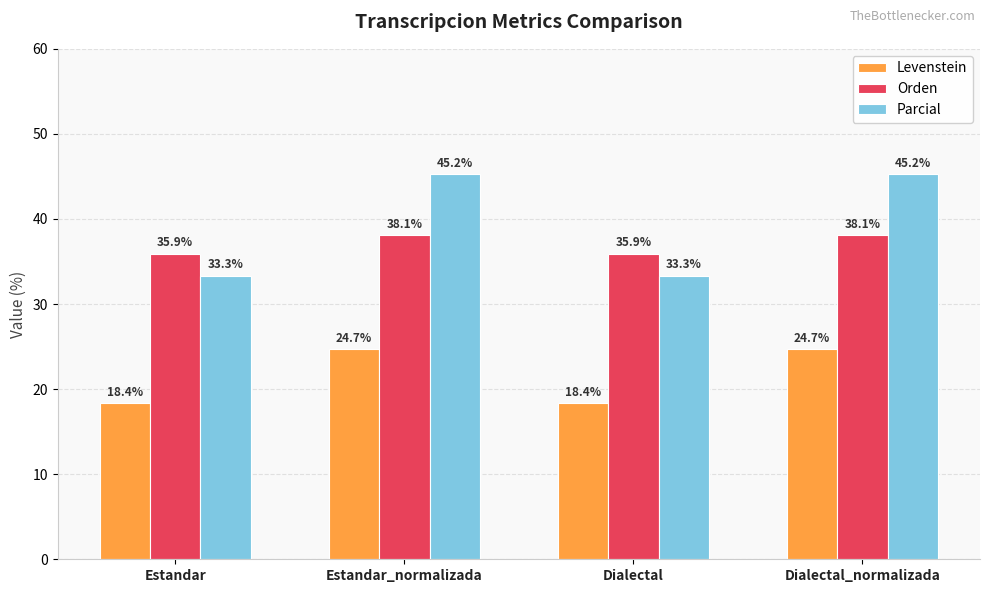

How many distinct data groups are displayed?

3